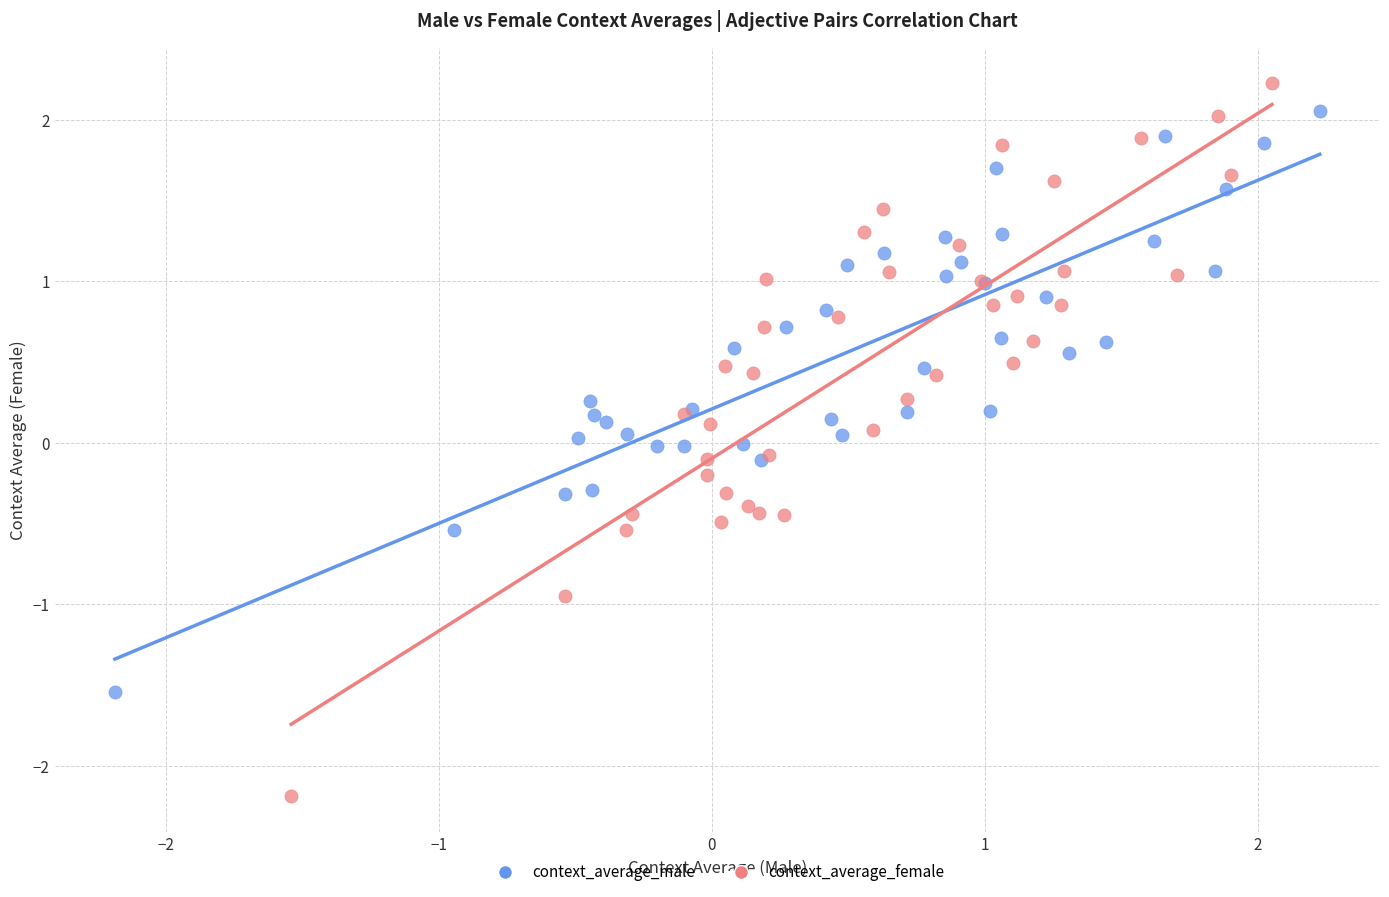

Which series has the largest Y range (max minus min)?

context_average_female